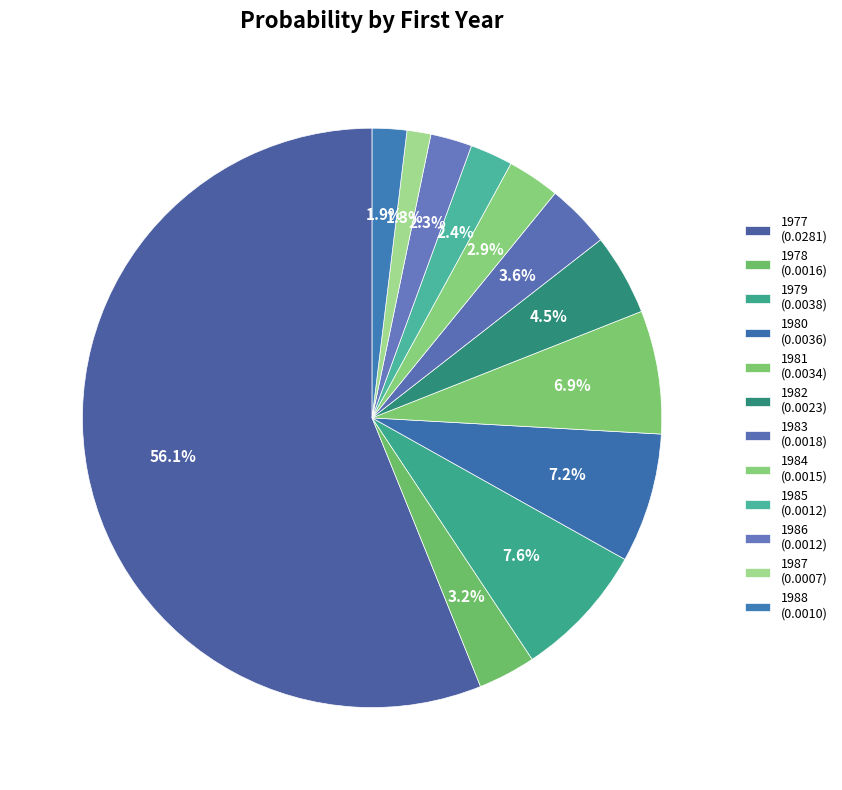

Which slice is the largest?

1977